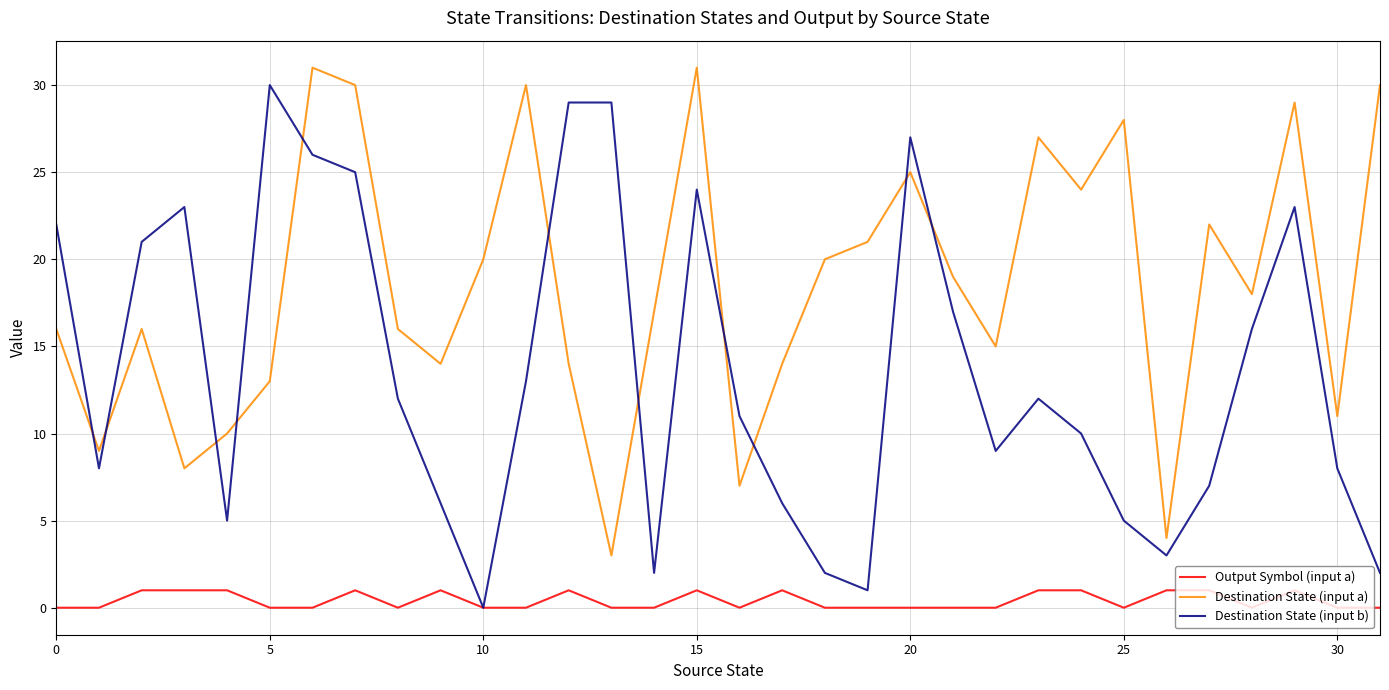

List the series in order of their overall mean, highest first.

Destination State (input a), Destination State (input b), Output Symbol (input a)